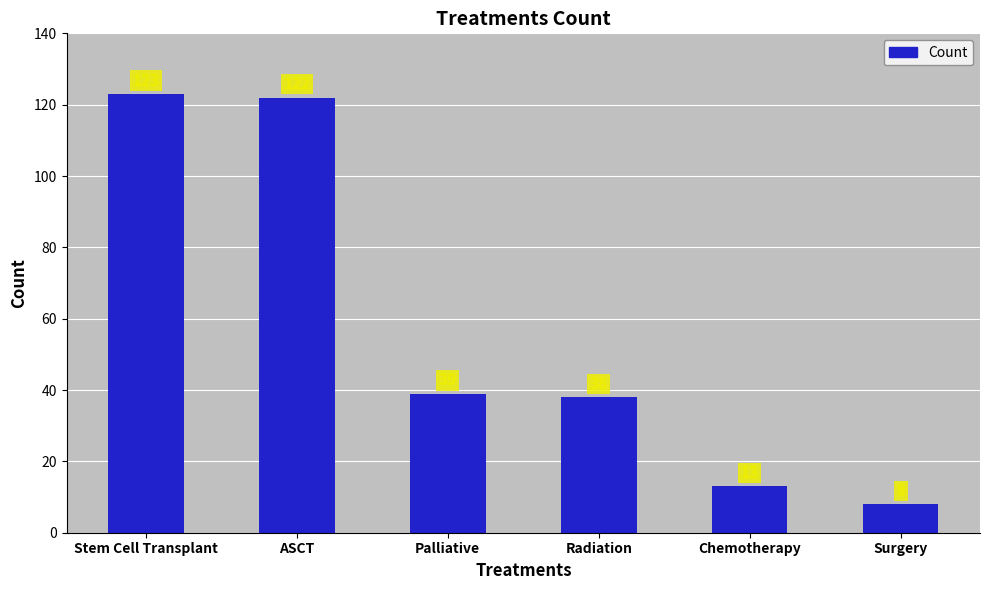

What is the smallest value displayed?

8